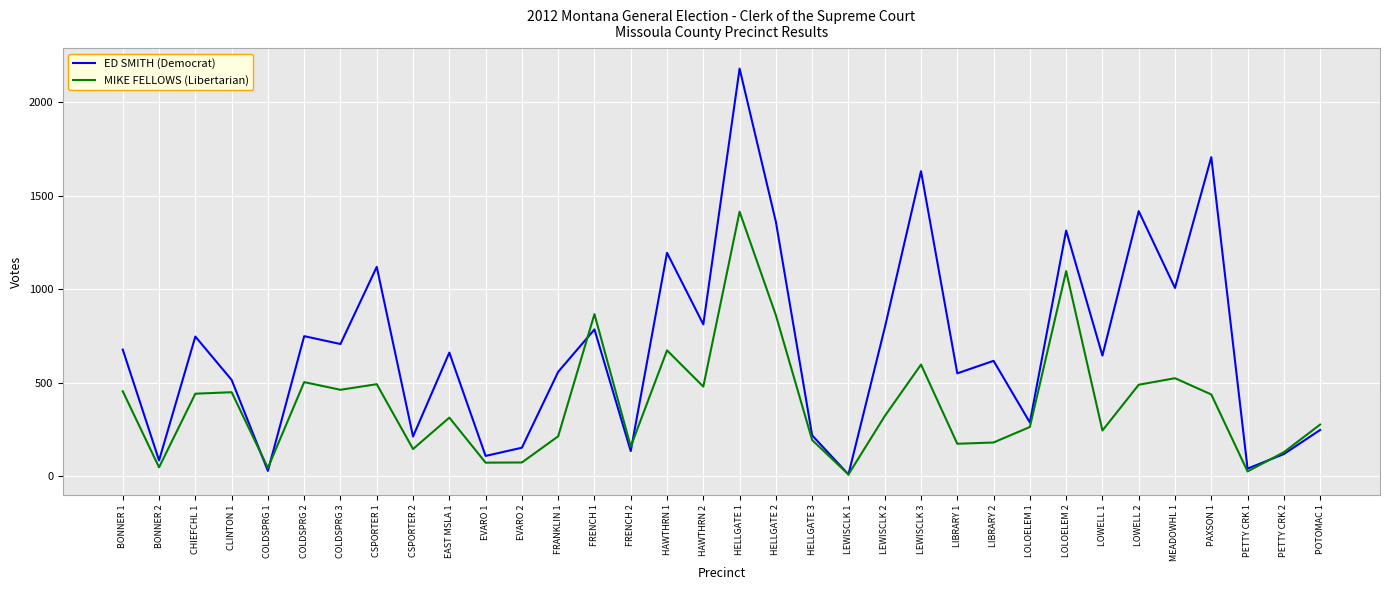

Is it true that MIKE FELLOWS (Libertarian) equals 93 at LOWELL 1?

False